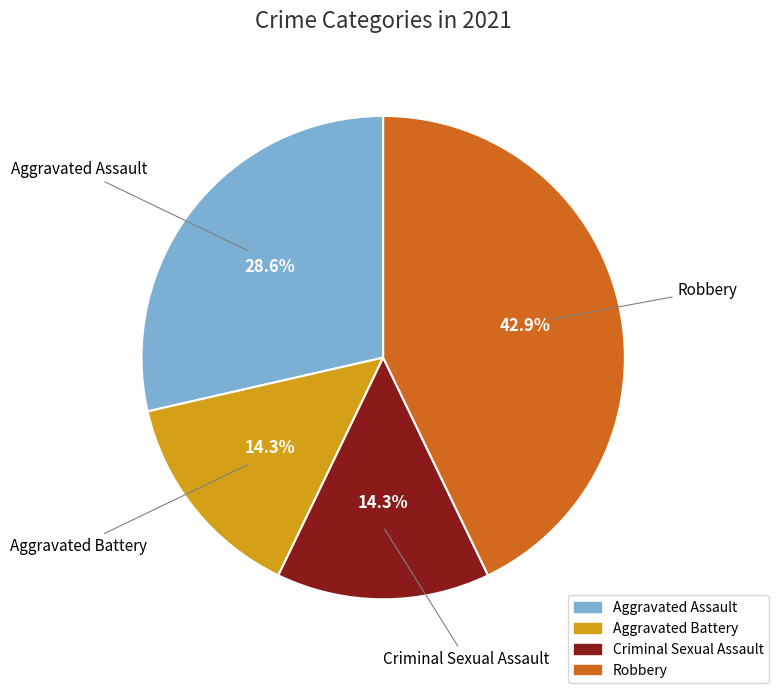

What is the ratio of the value at Criminal Sexual Assault to the value at Robbery?

0.3